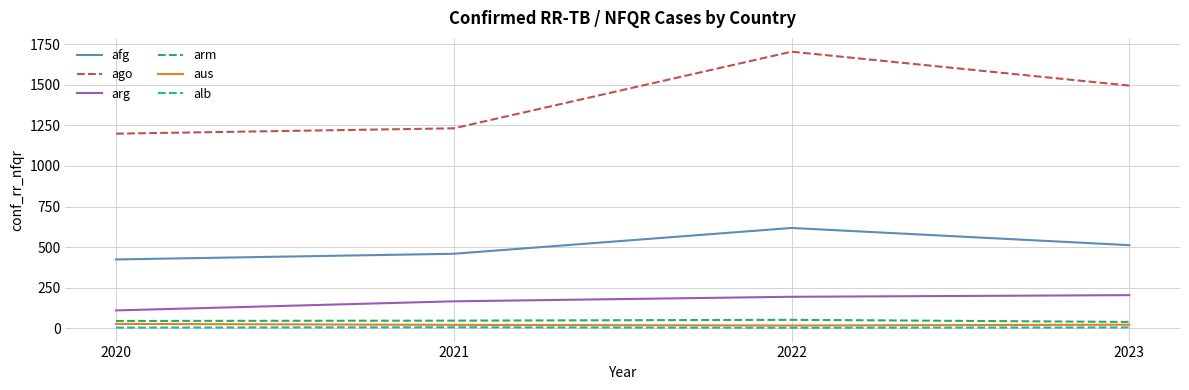

True or false: alb and ago cross at least once.

False